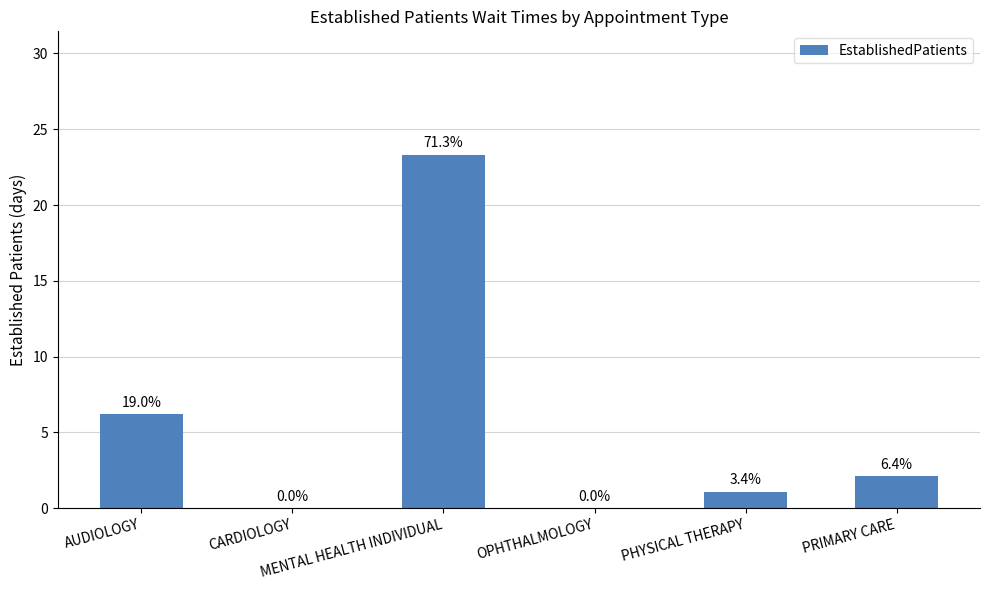

What is the change in value from AUDIOLOGY to CARDIOLOGY?

-6.2